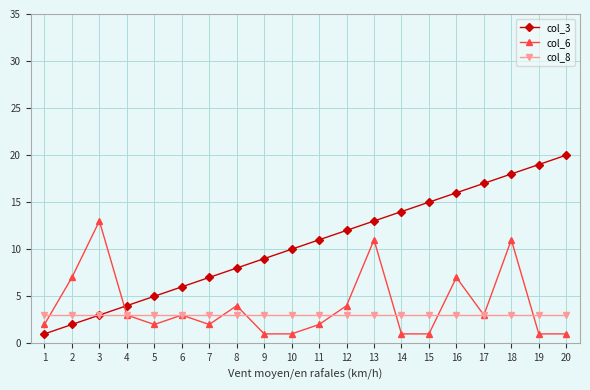

What is the value of the col_3 point at the 14th from the left?

14